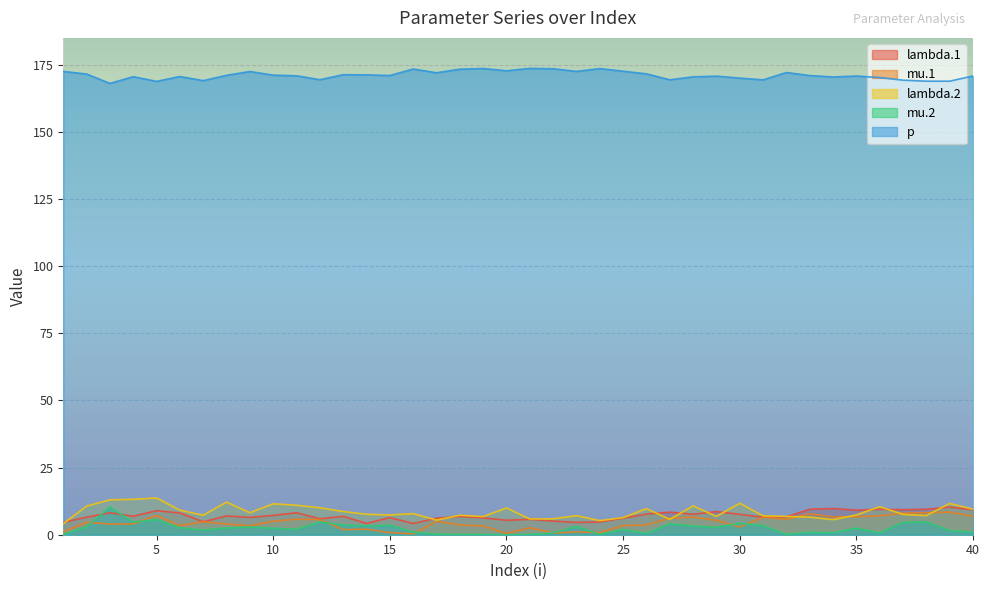

Rank the series by their maximum value, from lowest to highest.

mu.1, lambda.1, mu.2, lambda.2, p